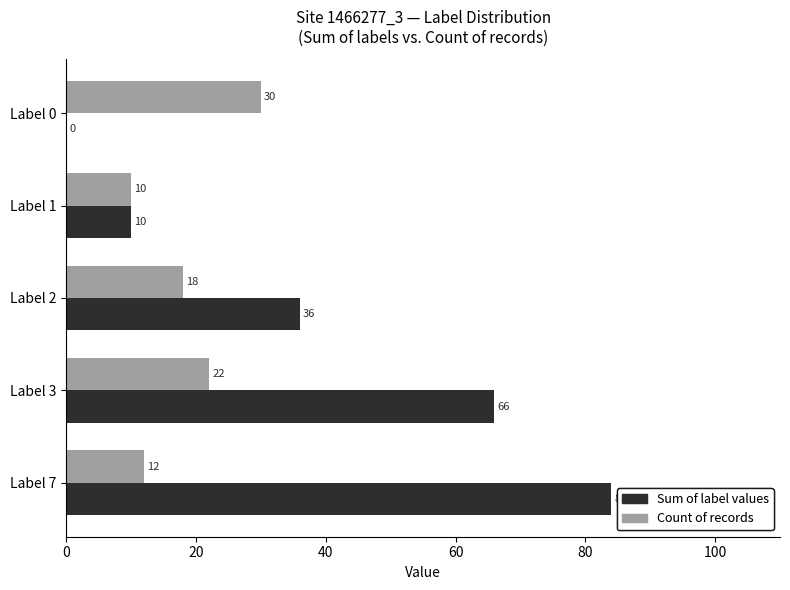

At which label is Sum of label values closest to 42?

Label 2